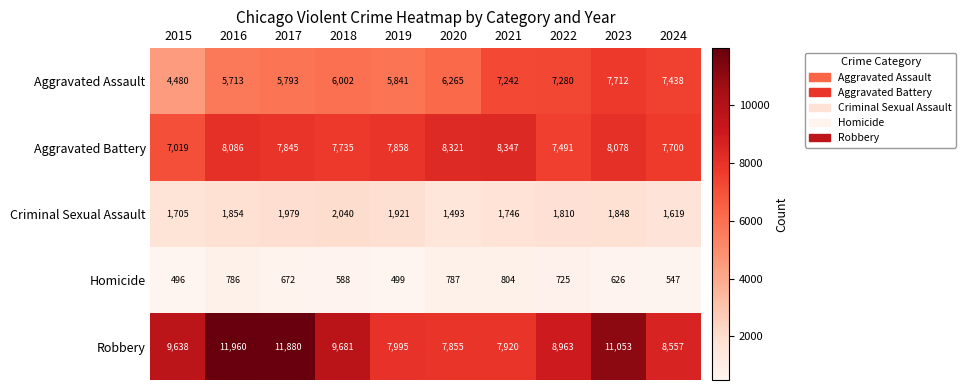

Between 2015 and 2024, which series saw the biggest shift?

Aggravated Assault